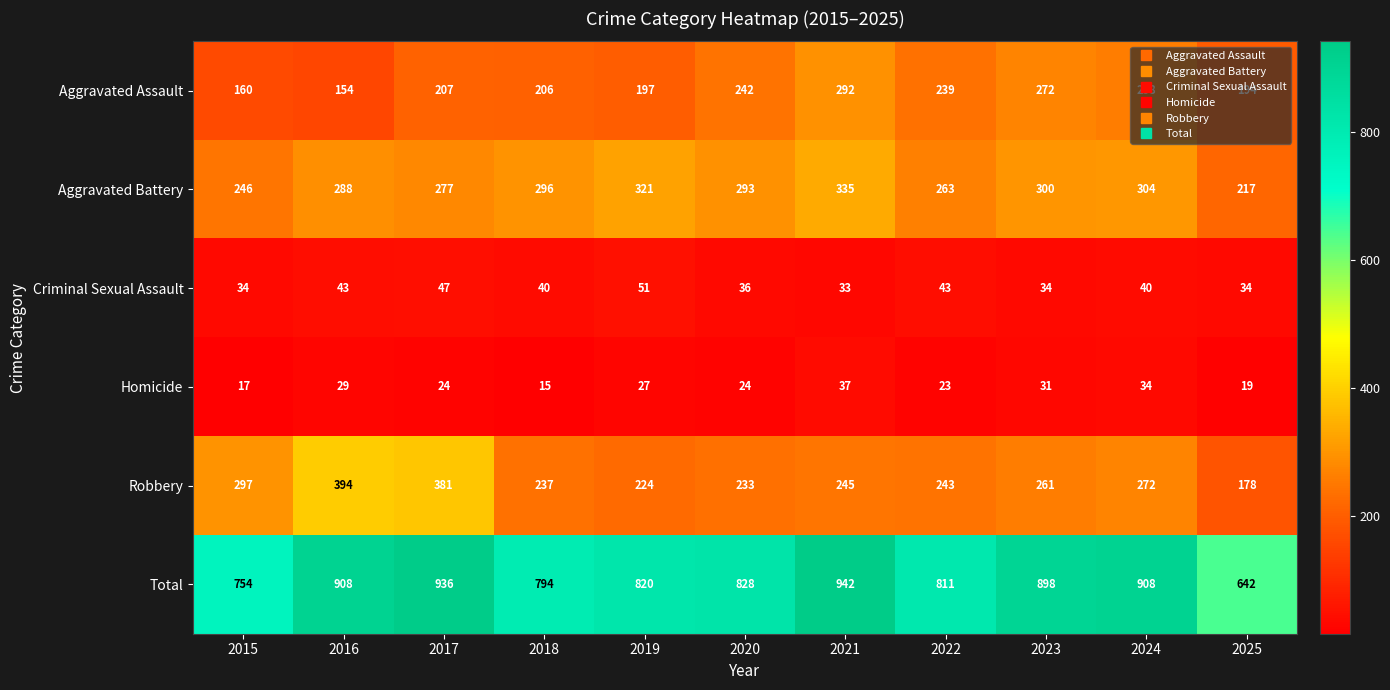

What is the difference between the maximum and minimum values in the Robbery series?

216